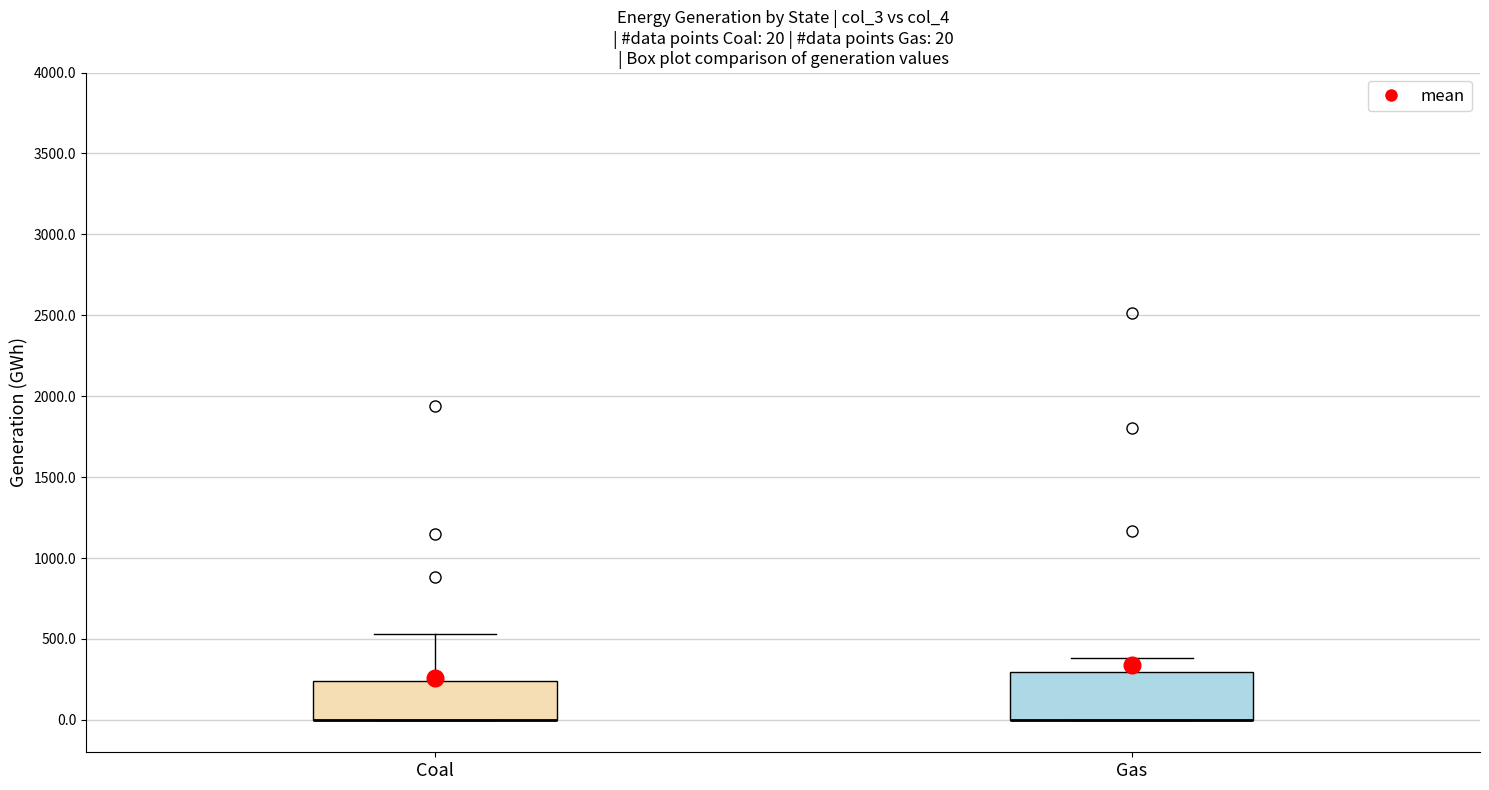

Comparing the boxes themselves (not the whiskers), which one is the tallest?

Gas